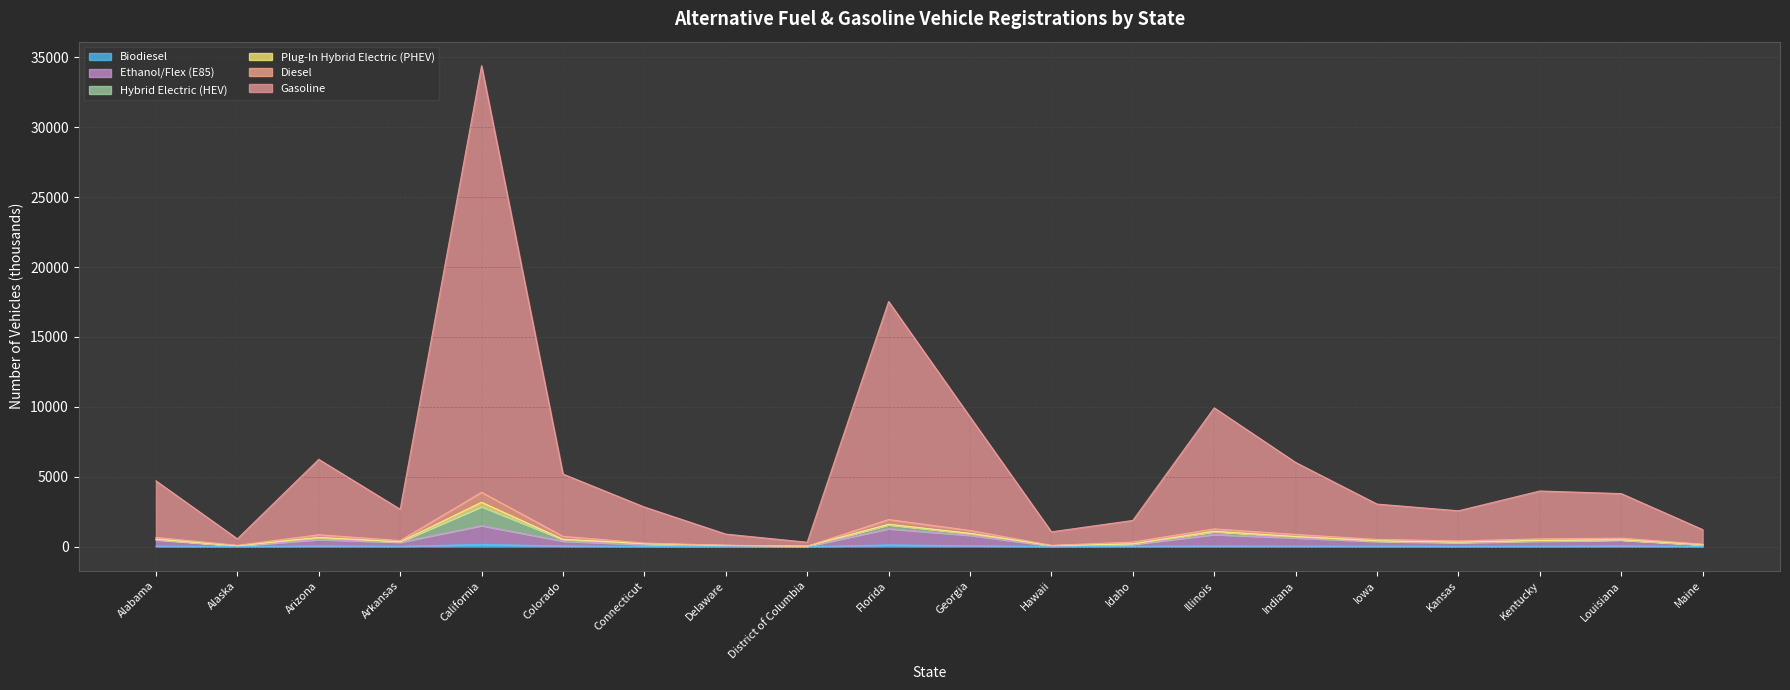

At which category is the sum across all series the highest?

California